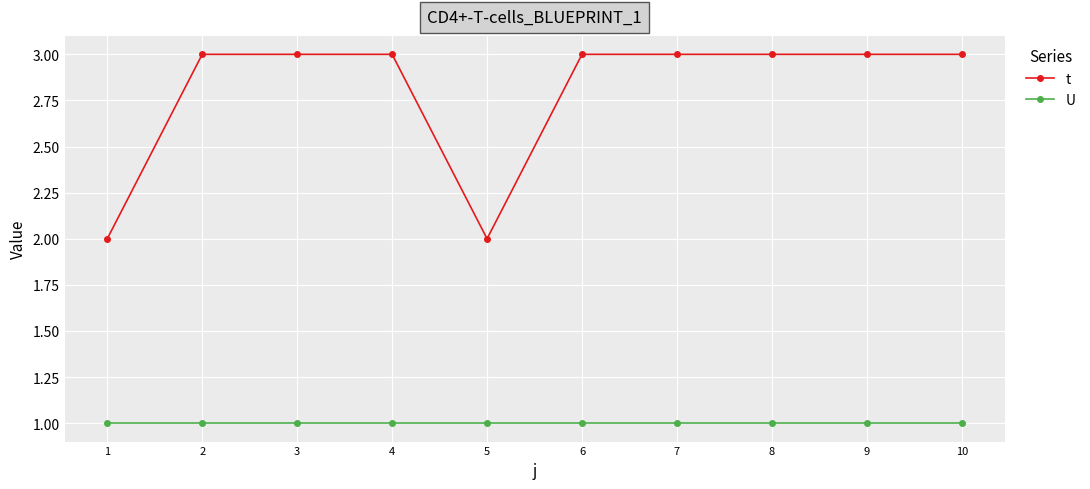

Which series has the largest total across all categories?

t